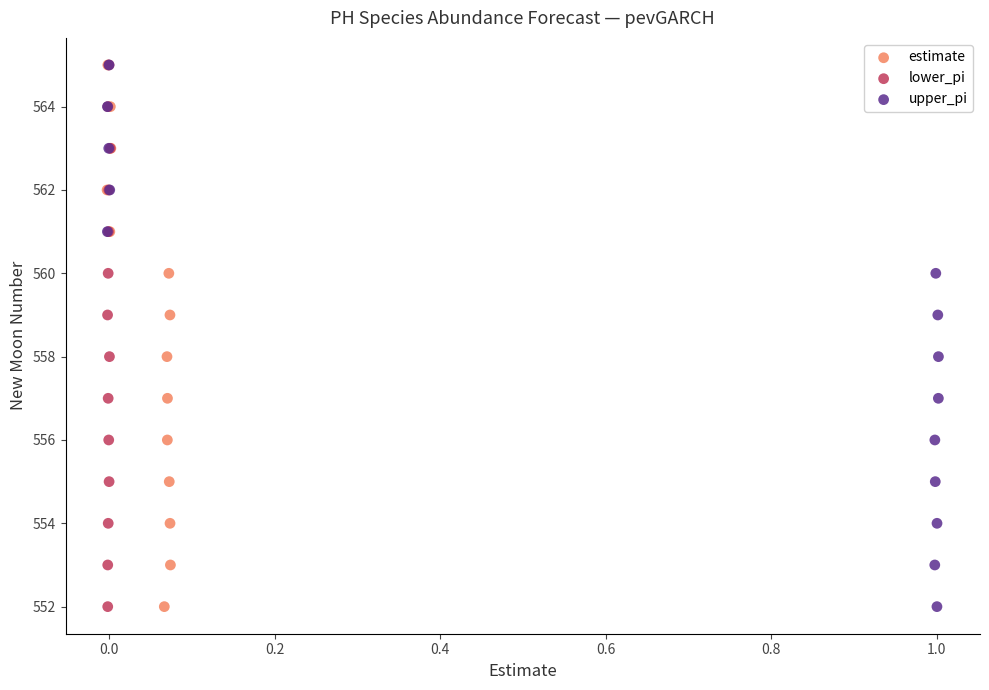

What are all the series names shown in the legend?

estimate, lower_pi, upper_pi